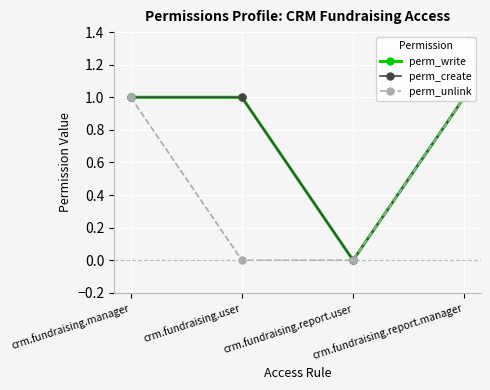

Does the chart have visible grid lines?

Yes